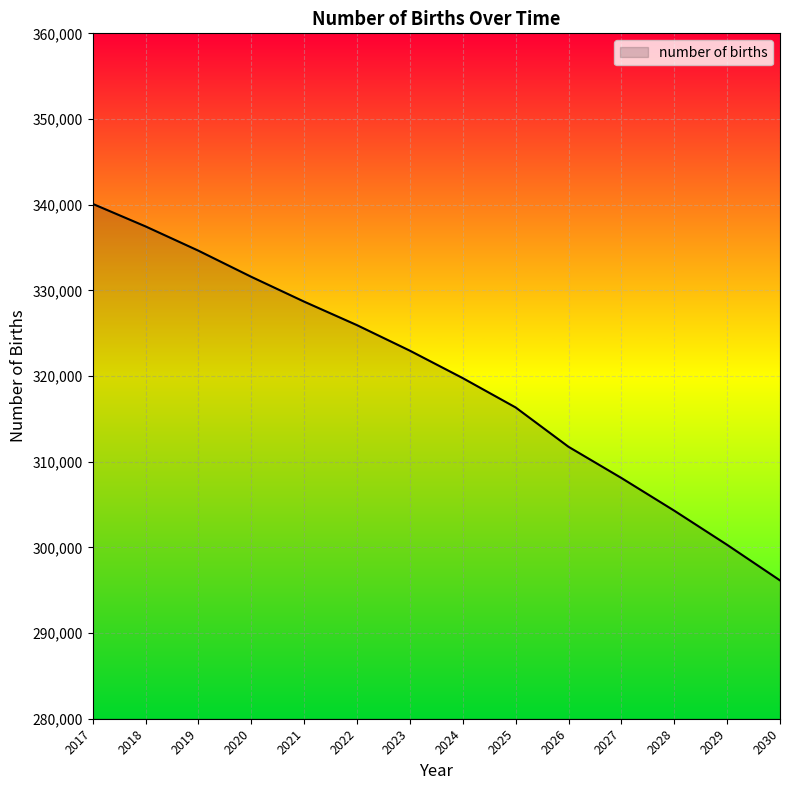

True or false: the data shows 325937.5 at 2022.

True